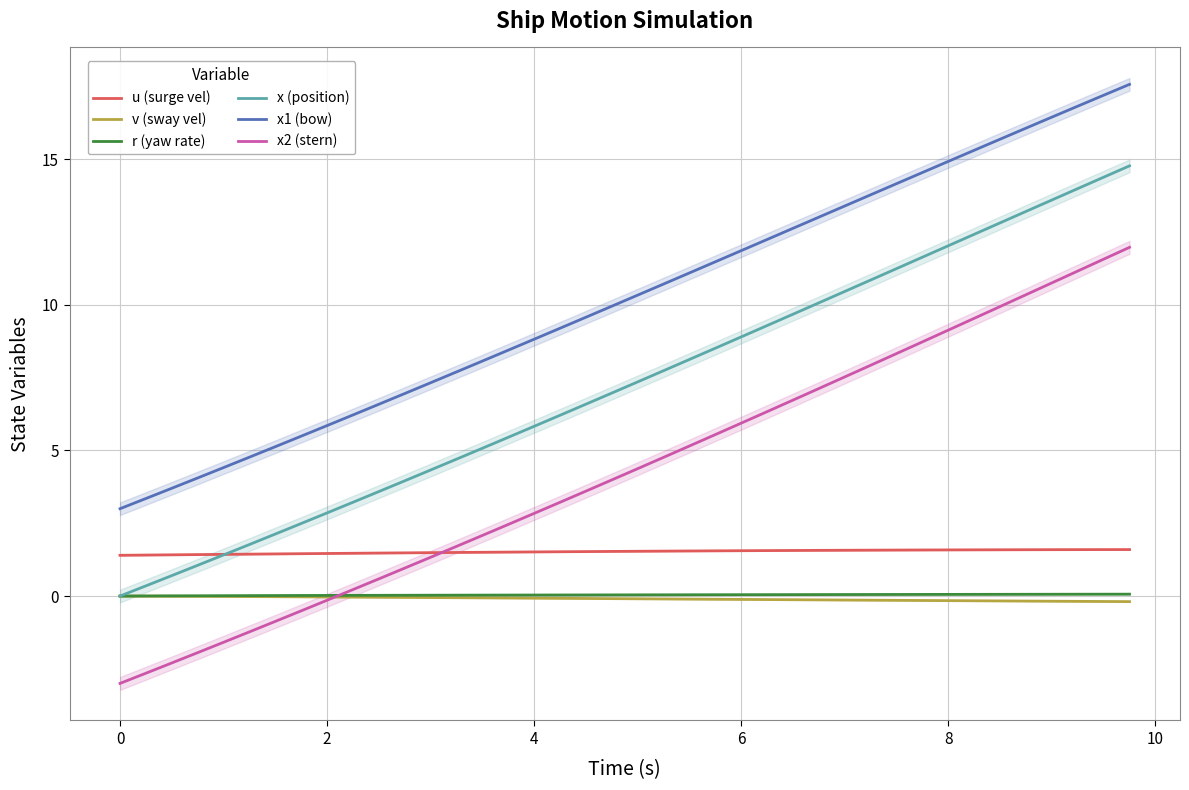

The value of x2 (stern) at 6 is 5.9. True or false?

True